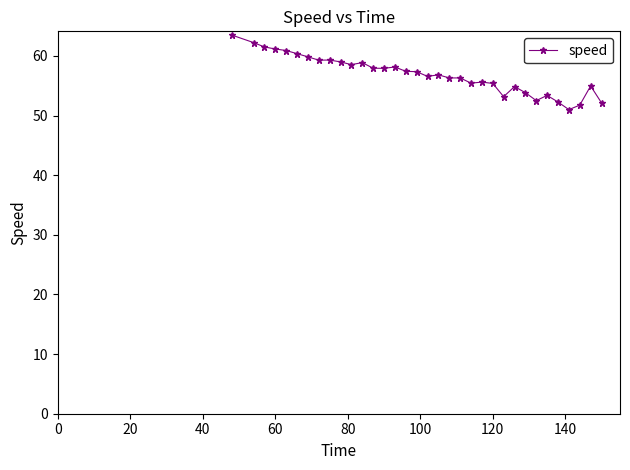

What is the maximum value shown in the chart?

63.5